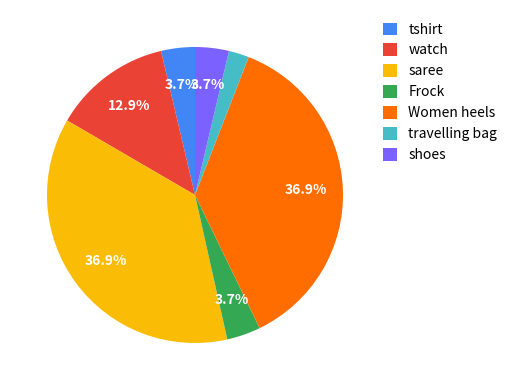

Which has a higher value, travelling bag or Women heels?

Women heels